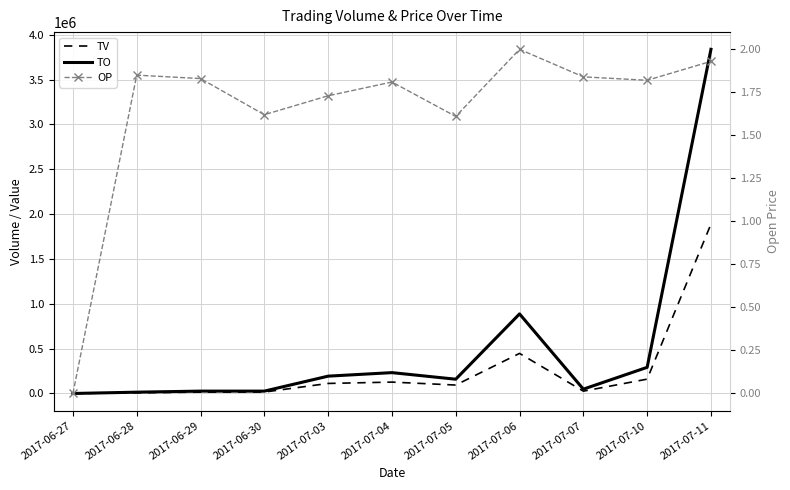

What is the sum of the TO values at 2017-07-06 and 2017-07-11?

4724720.0